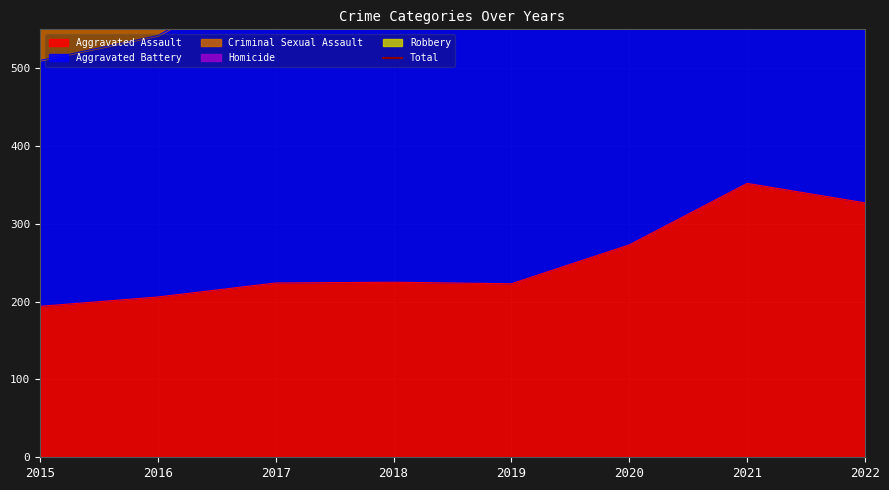

Which category has the highest value in the Aggravated Assault series?

2021